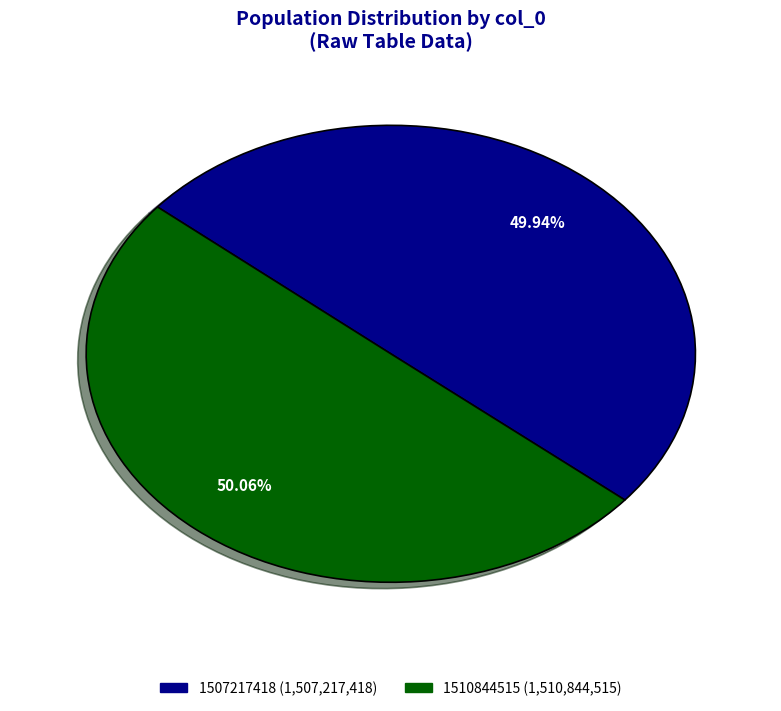

Do 1507217418 and 1510844515 together represent more than half of the pie?

Yes